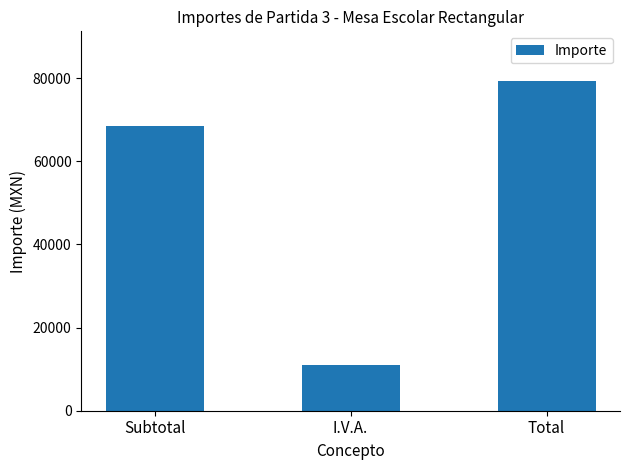

Reading left to right, extract all data points from this chart.

Subtotal=68400	I.V.A.=10944	Total=79344